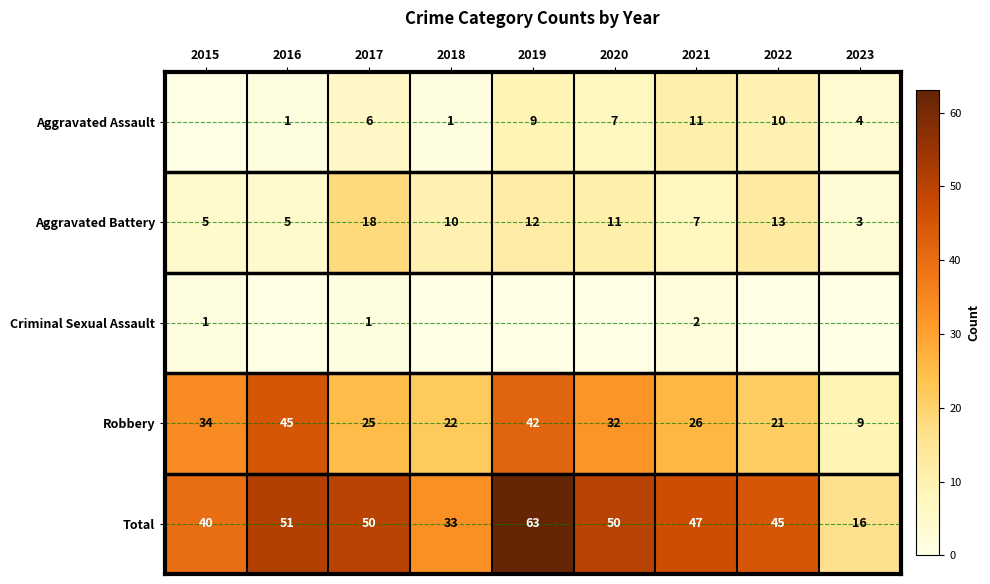

What is the difference between the second highest and second lowest values in the Robbery series?

21